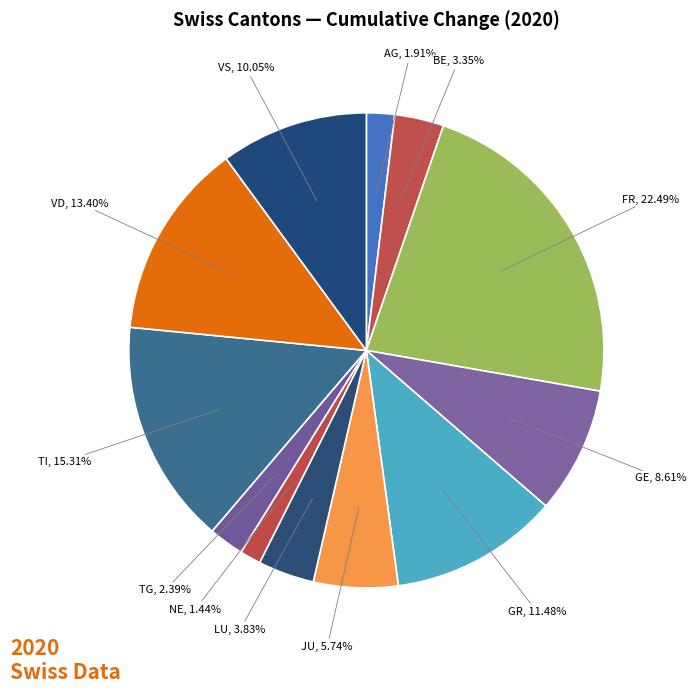

Does BE account for over 50% of the chart?

No